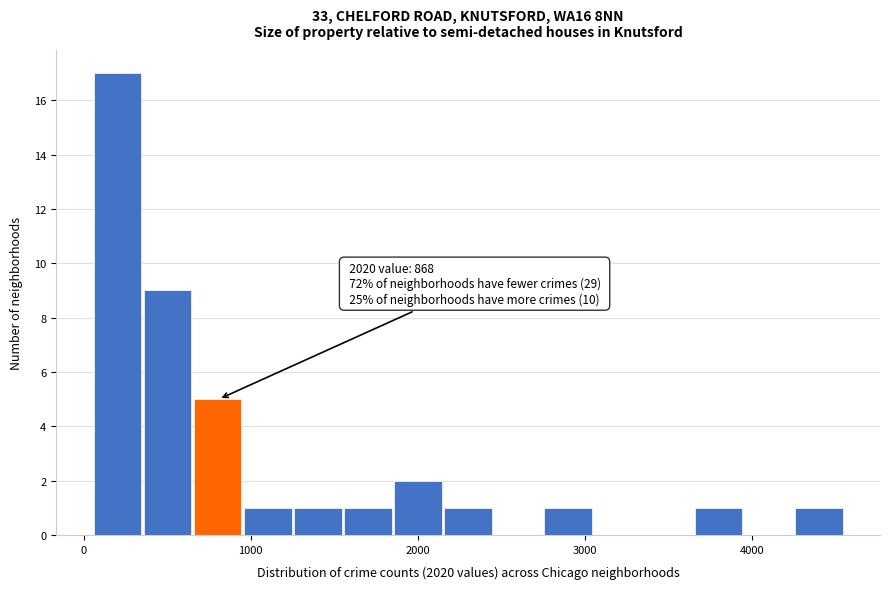

Around what value on the x-axis is the tallest bar? Give the approximate position of its centre, as read against the axis.

200